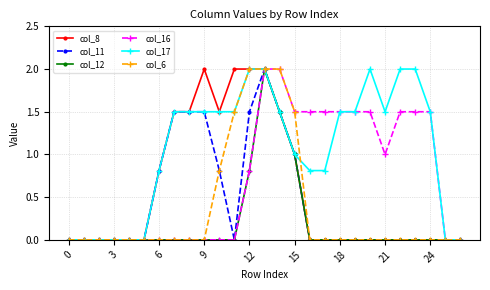

True or false: col_8 has more than 0 points higher than both neighbors.

True